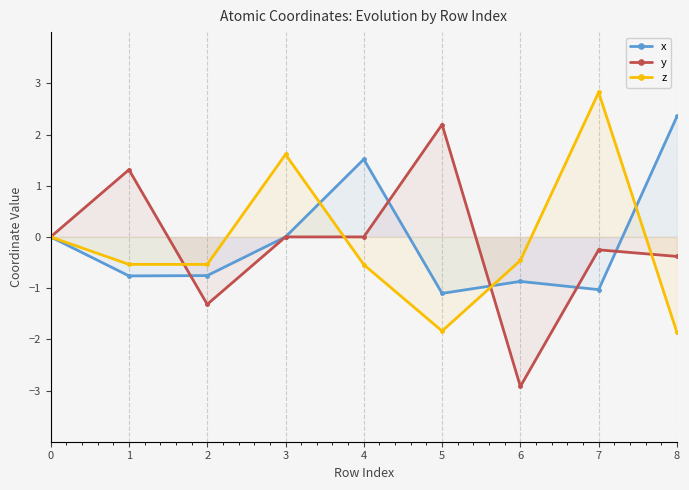

Does the chart display data point markers on the line(s)?

Yes